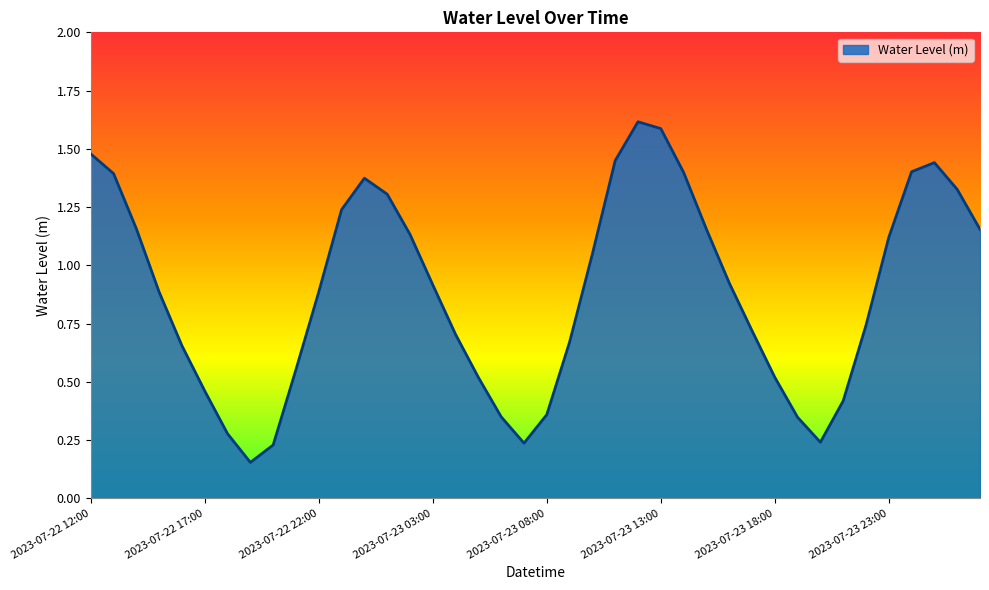

What is the greatest value displayed?

1.6